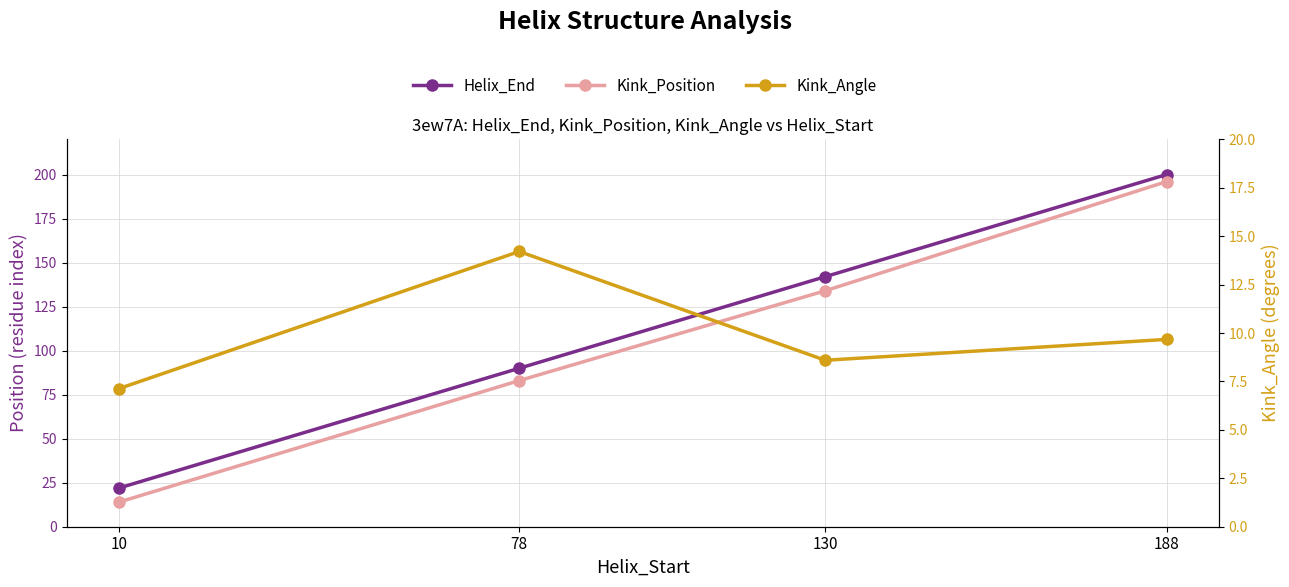

Reading left to right, extract all data points from this chart.

Helix_End: 22.0	90.0	142.0	200.0
Kink_Position: 14.0	83.0	134.0	196.0
Kink_Angle: 7.1	14.2	8.6	9.7